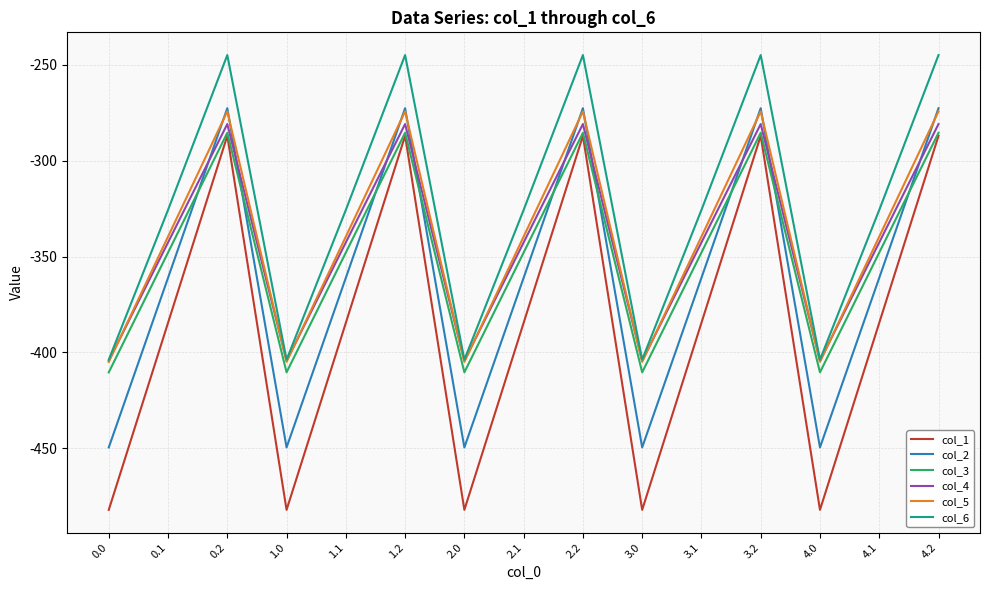

Is it true that col_4 equals -219.7 at 0.1?

False